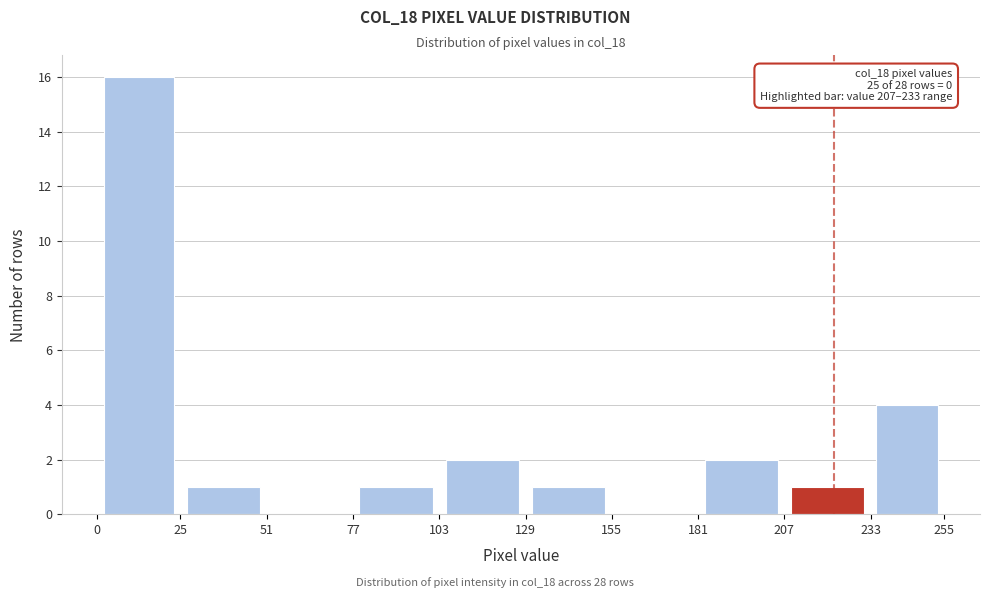

Over which range of the x-axis is the bar tallest?

0 to 25